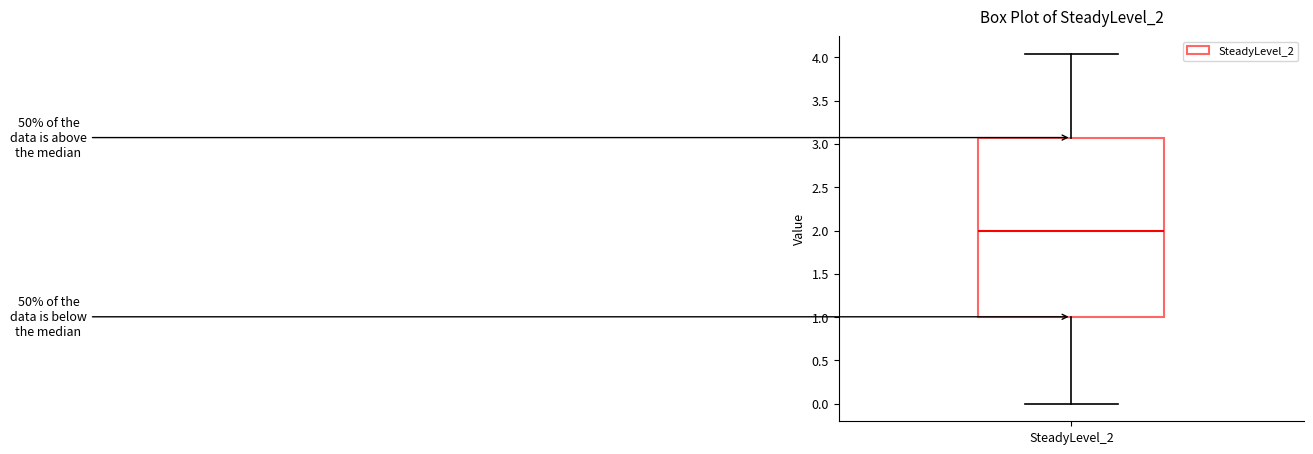

Transcribe this box plot: give where the median line is, the range the box spans, and where the two whiskers end, as read against the y-axis. The values are not printed on the chart, so give them approximately, as read against the axis.

median 2.00, box 1.00 to 3.05, whiskers 0.00 to 4.05